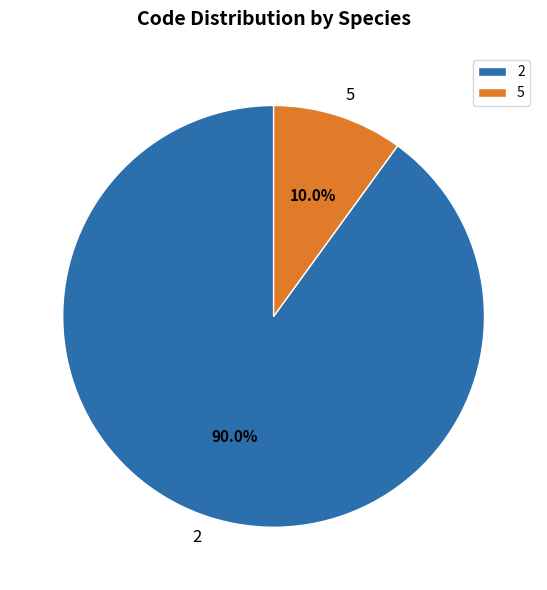

To the nearest percent, what is the difference between the largest and smallest slice percentages?

80%